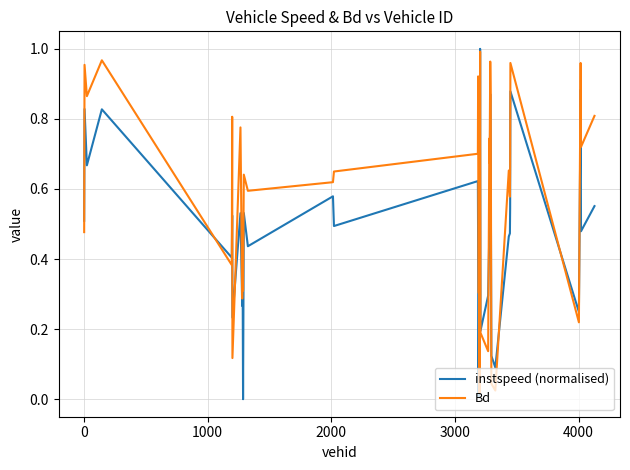

How many lines are shown in the chart?

2